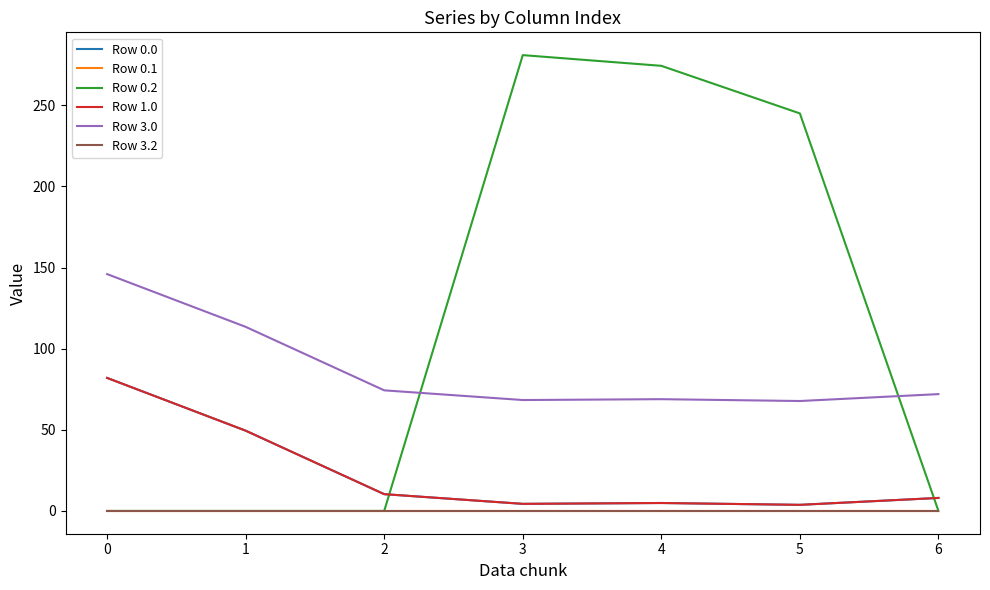

At which label does Row 1.0 reach its minimum?

5